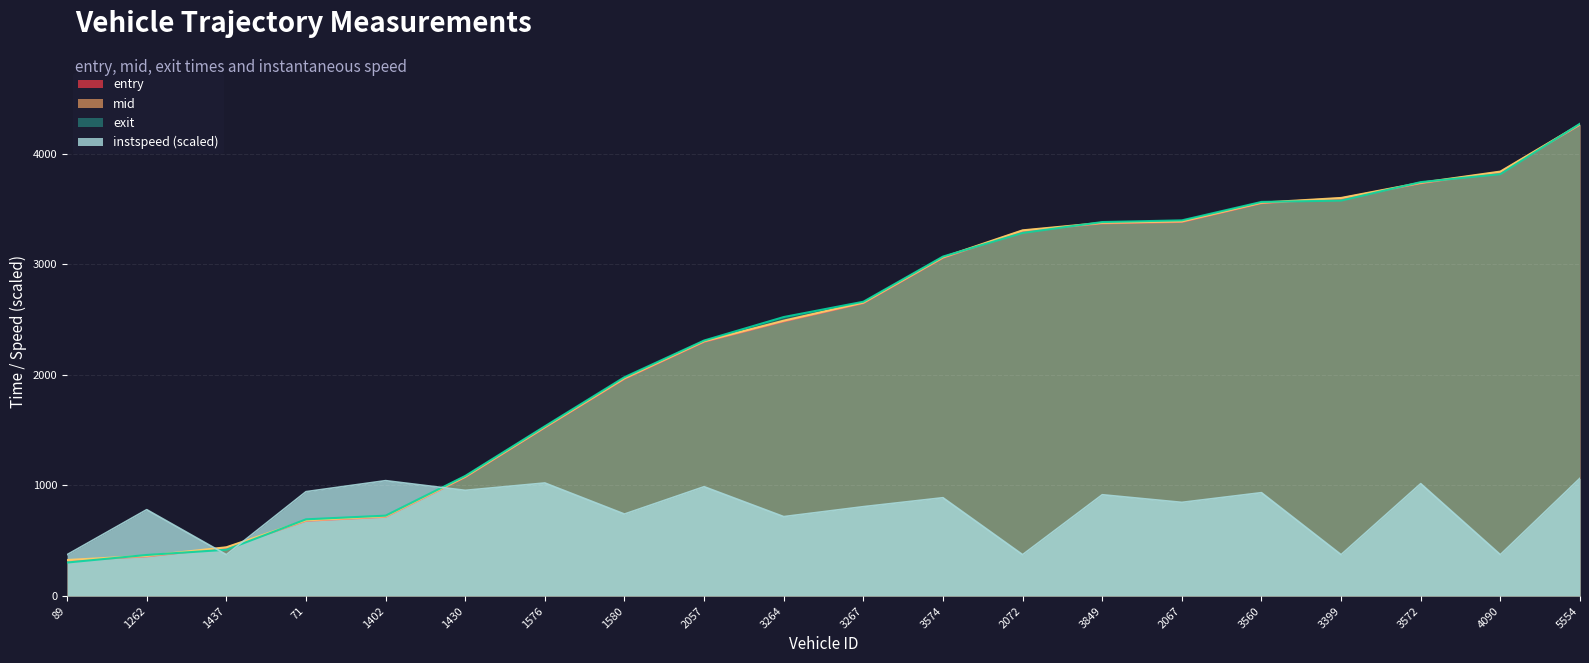

What is the difference between the maximum and minimum values in the mid series?

3939.6